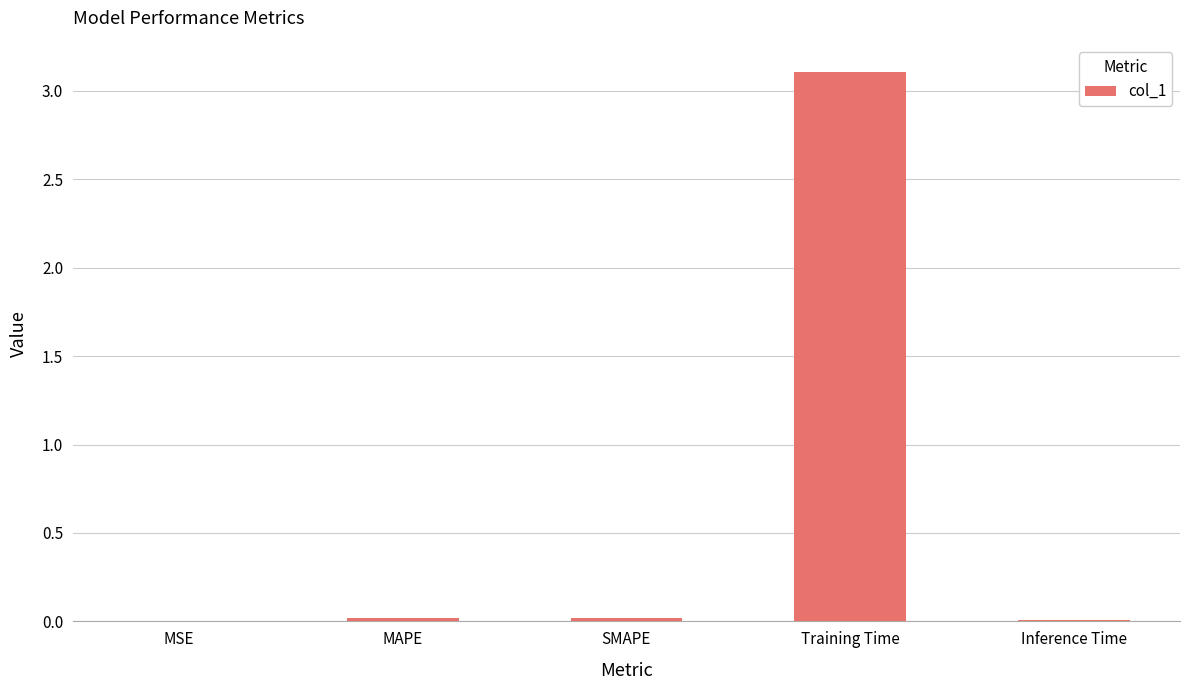

At which category does the chart reach its peak across all series?

Training Time